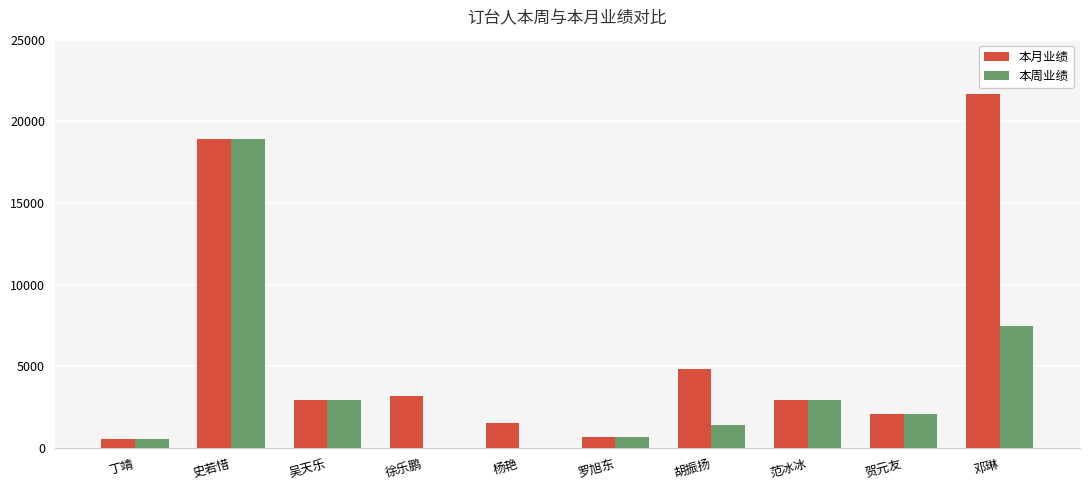

Which series has the widest spread of values?

本月业绩